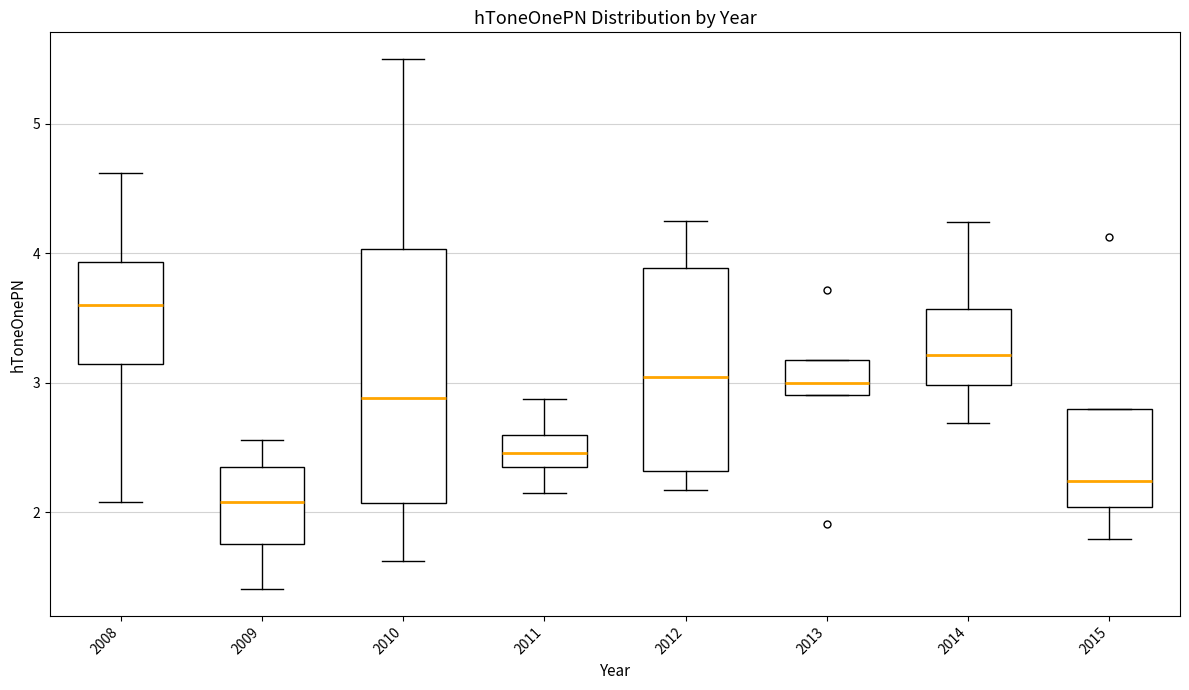

Which box is the tallest, from its lower edge to its upper edge?

2010